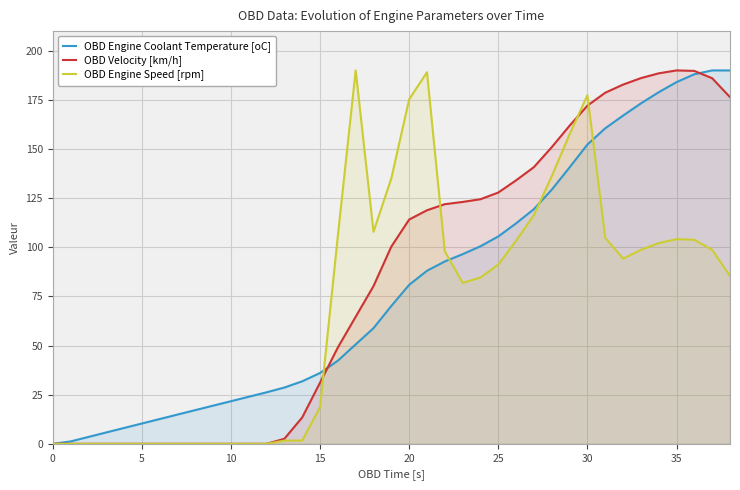

Is it true that OBD Engine Speed [rpm] equals 1.6 at 13?

True